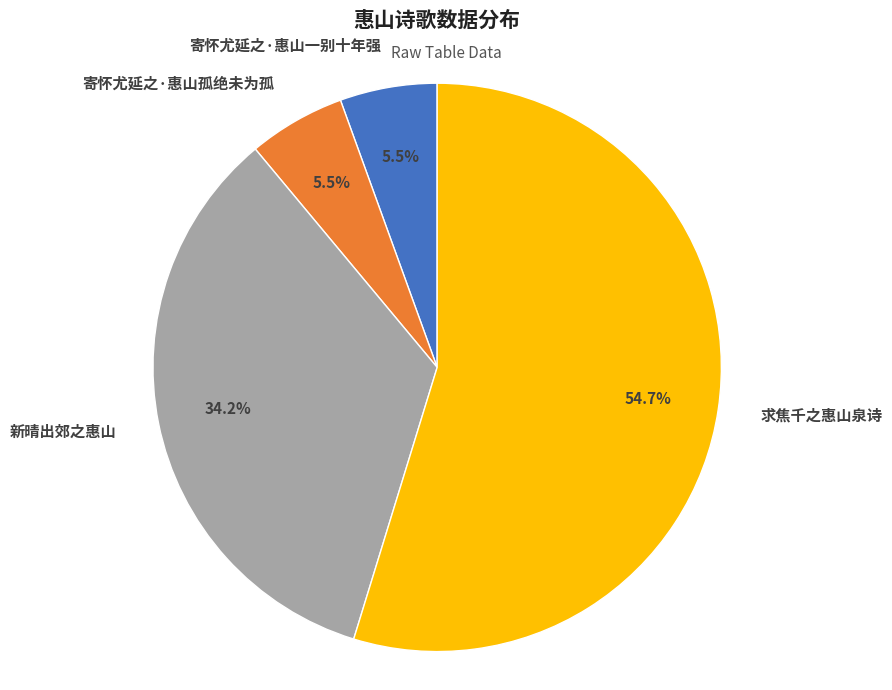

Approximately how many times larger is the value at 寄怀尤延之·惠山一别十年强 compared to 求焦千之惠山泉诗?

0.1